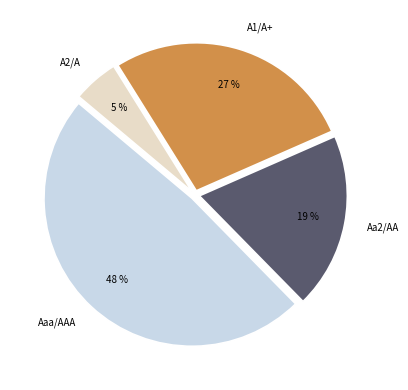

The A1/A+ slice represents 27% of the pie. True or false?

True